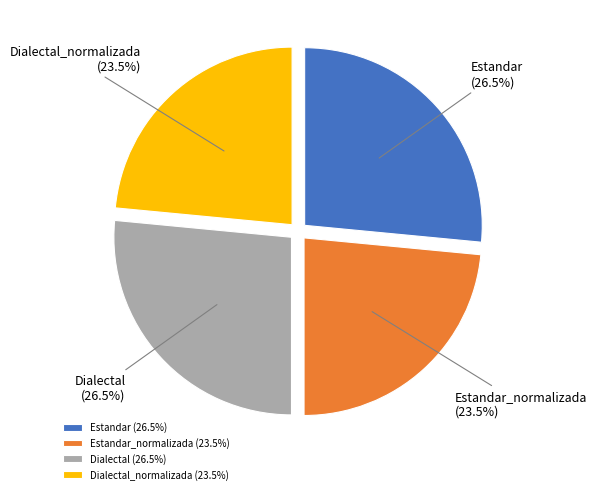

Between Dialectal (26.5%) and Estandar_normalizada (23.5%), which is larger?

Dialectal (26.5%)